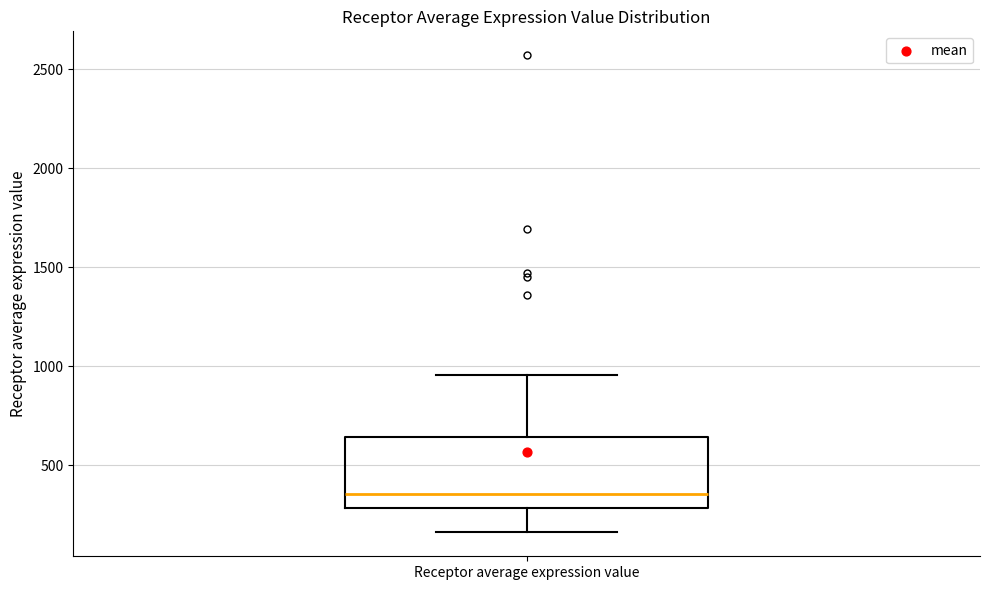

Where is the lower edge of the box for Receptor average expression value on the y-axis? The values are not printed on the chart, so give them approximately, as read against the axis.

300